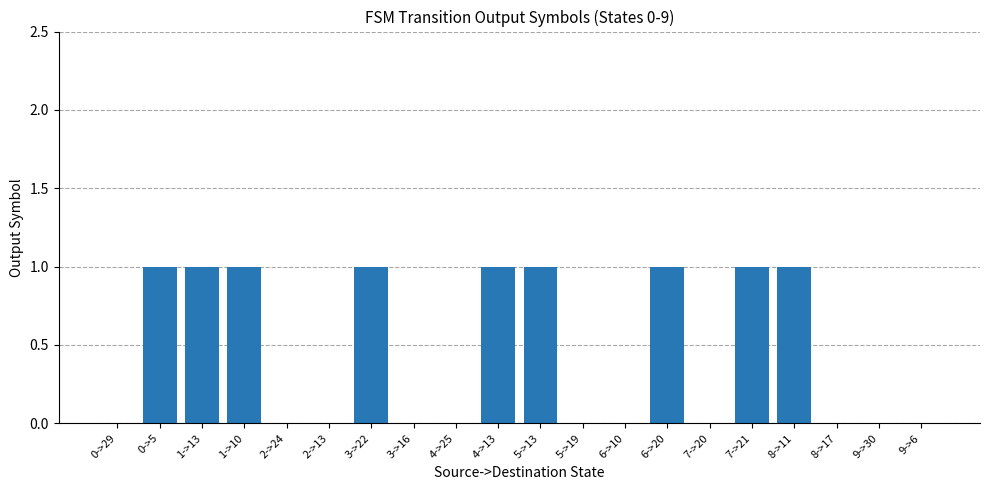

What is the sum of all values?

9